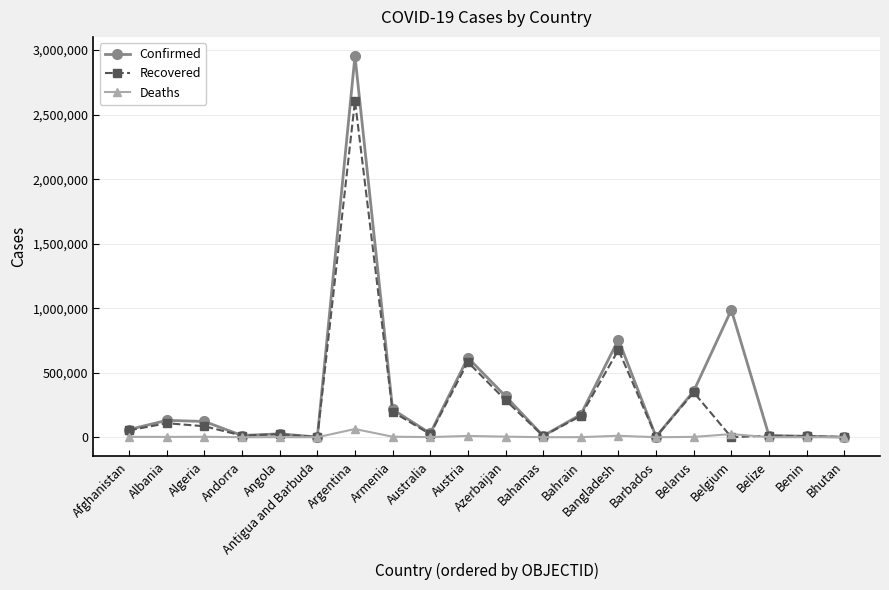

The value of Confirmed at Andorra is 13198. True or false?

True